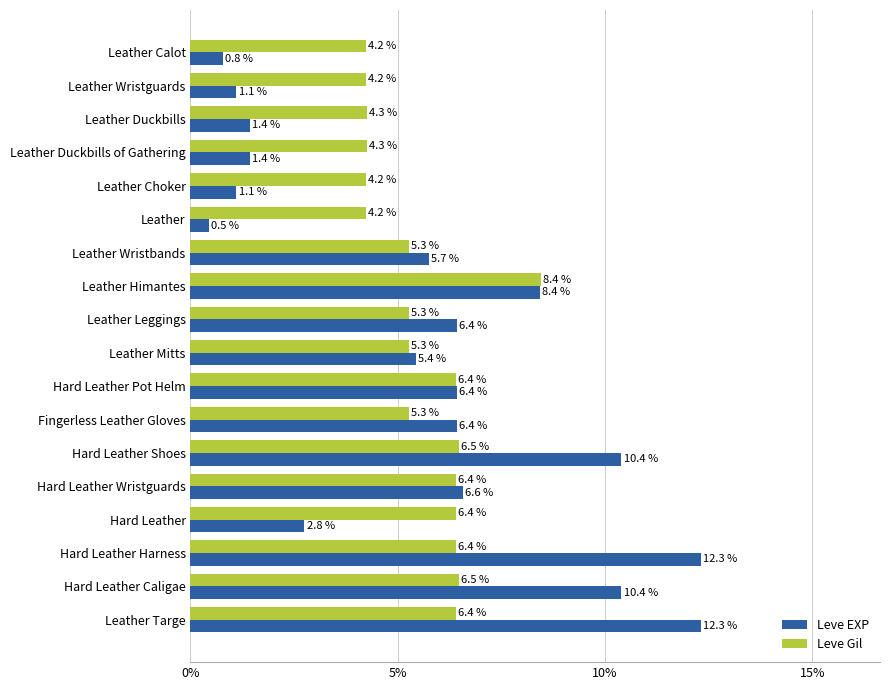

At which label does Leve Gil reach its peak?

Leather Himantes